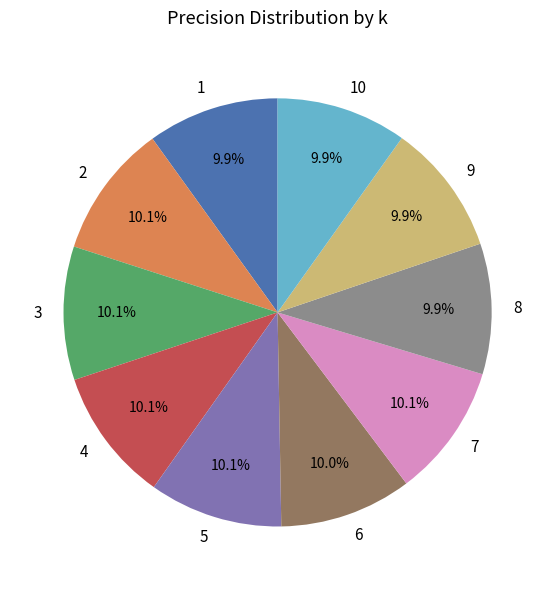

To the nearest percent, what is the combined percentage of 5 and 6?

20%